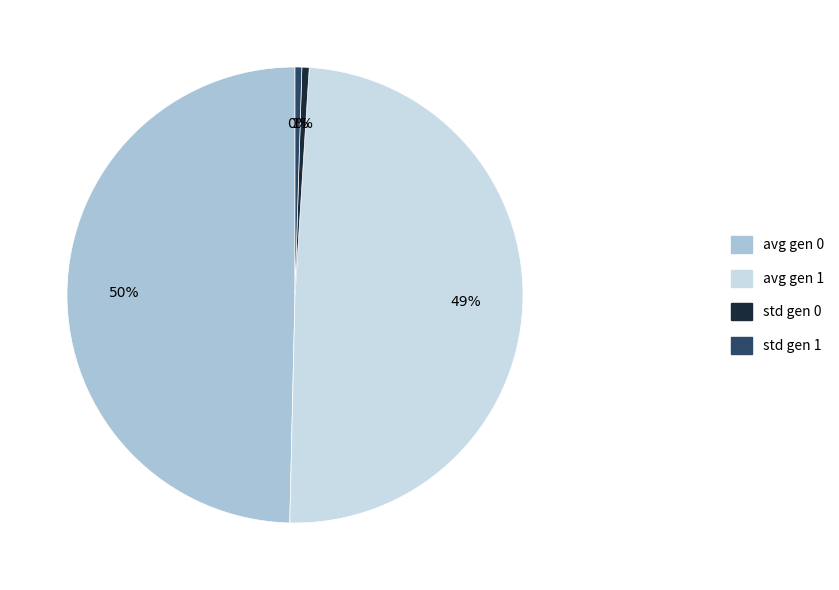

To the nearest percent, what percentage of the pie is std gen 0?

1%